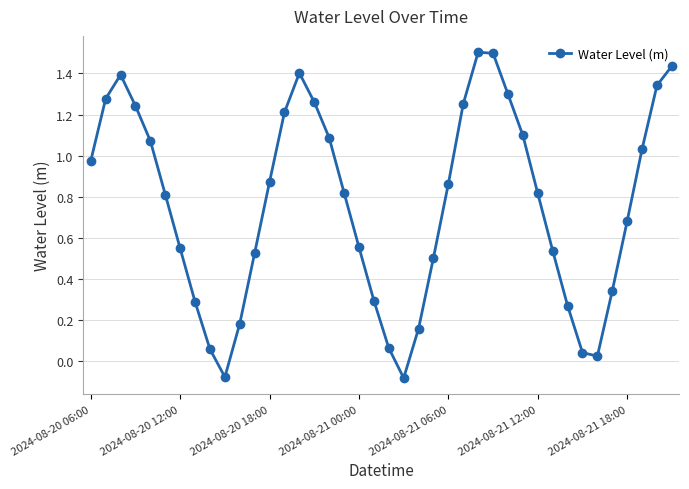

Is this an area chart (filled region under the line)?

No